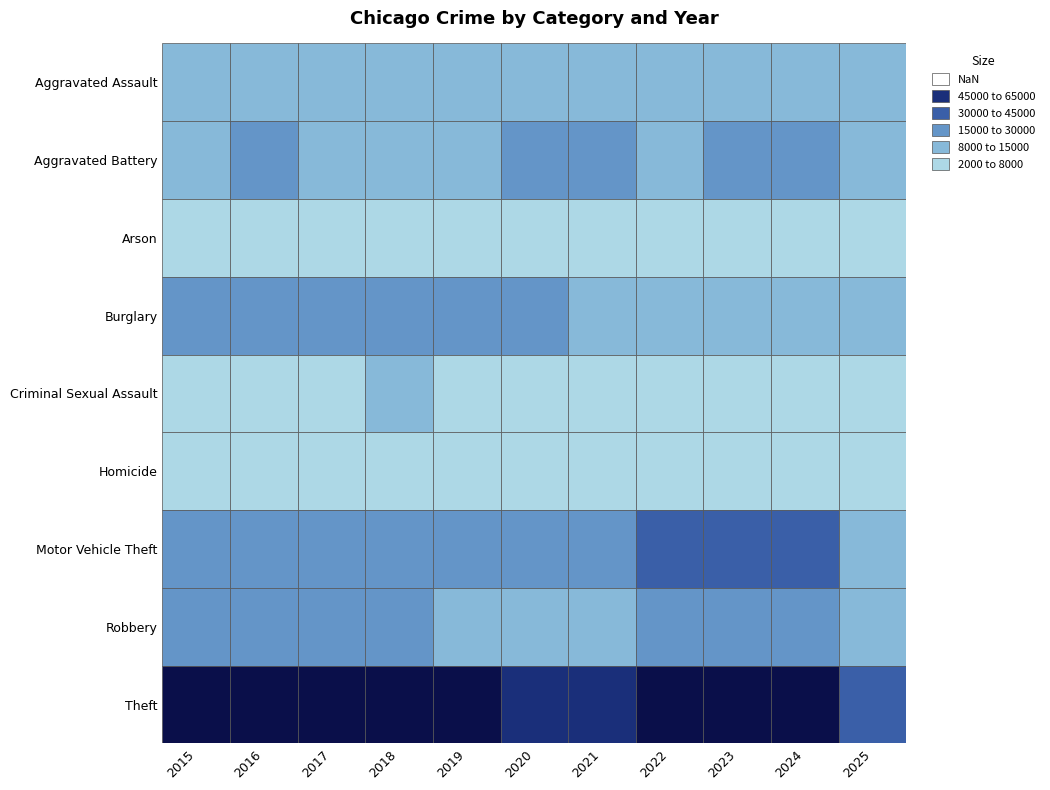

Rank the series at Motor Vehicle Theft from highest to lowest value.

Theft, Motor Vehicle Theft, Aggravated Battery, Robbery, Aggravated Assault, Burglary, Criminal Sexual Assault, Homicide, Arson